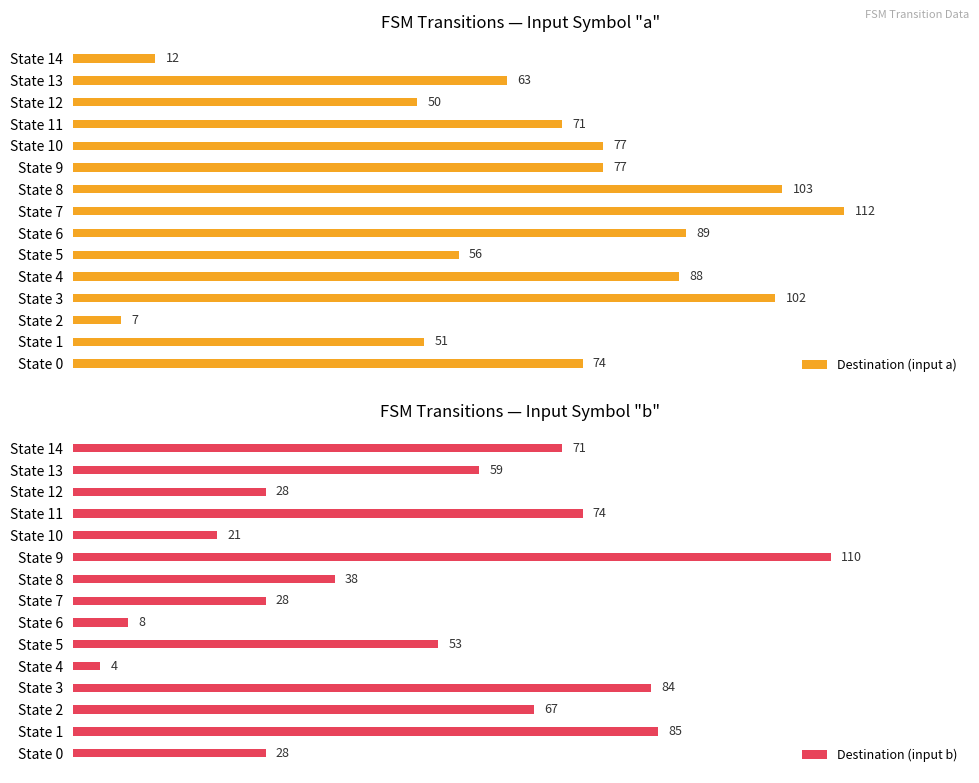

What is the value of the Destination (input a) bar at the 15th from the left?

12